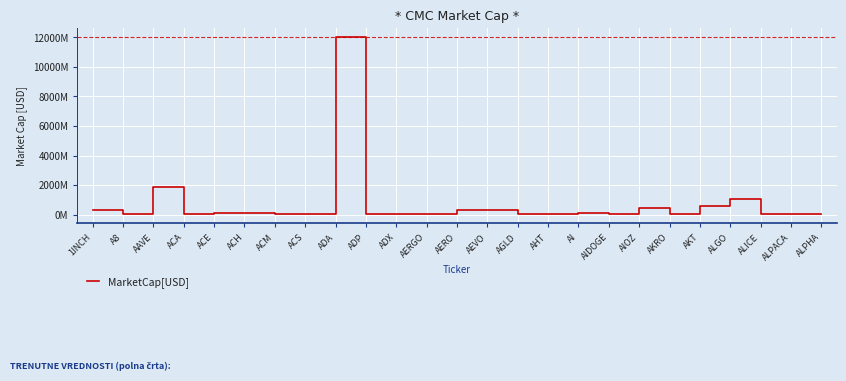

How many data points are above 61287604?

13